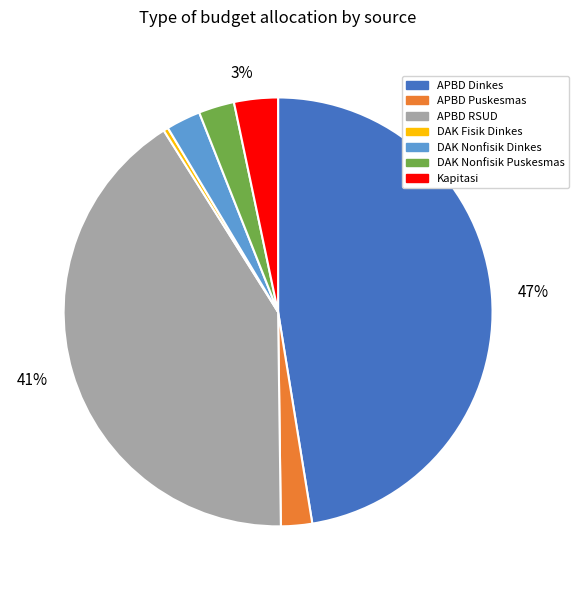

Is there a majority slice in this chart?

No